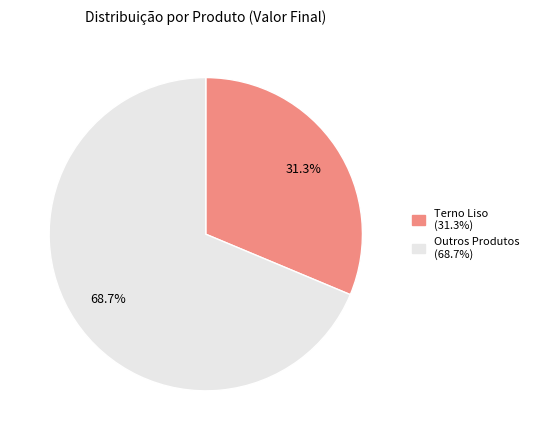

Is there a majority slice in this chart?

Yes